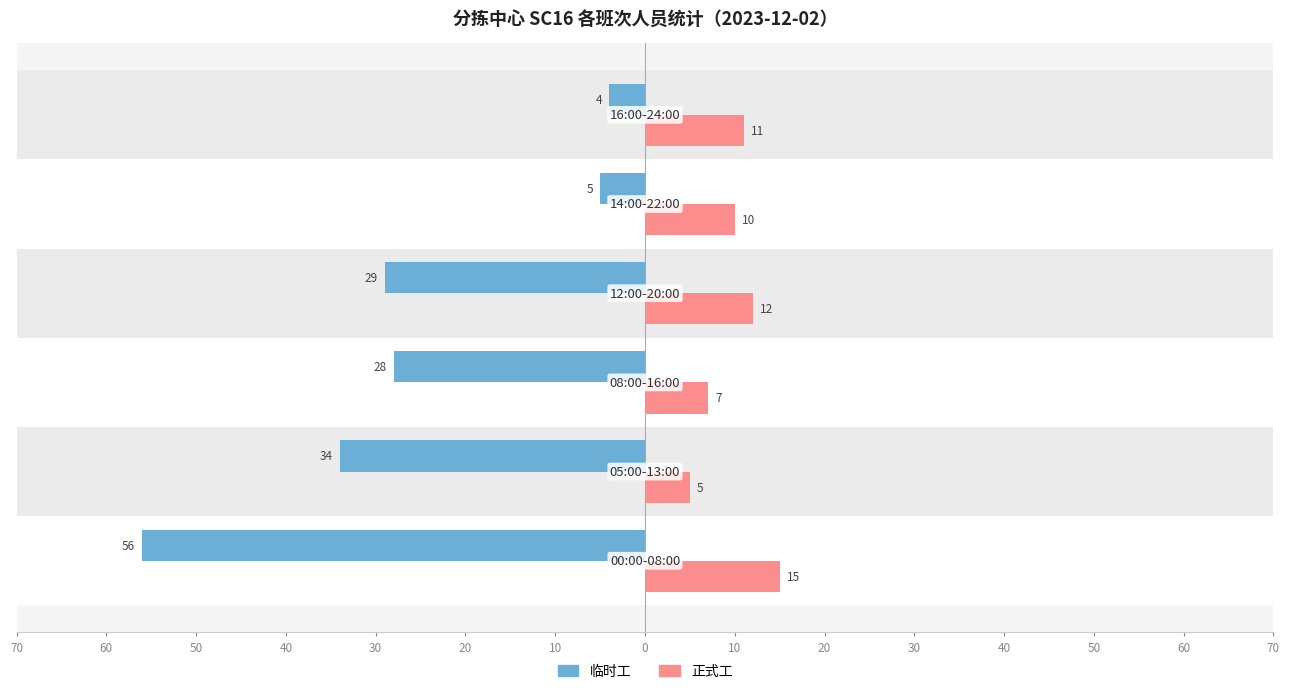

What are all the series names shown in the legend?

临时工, 正式工